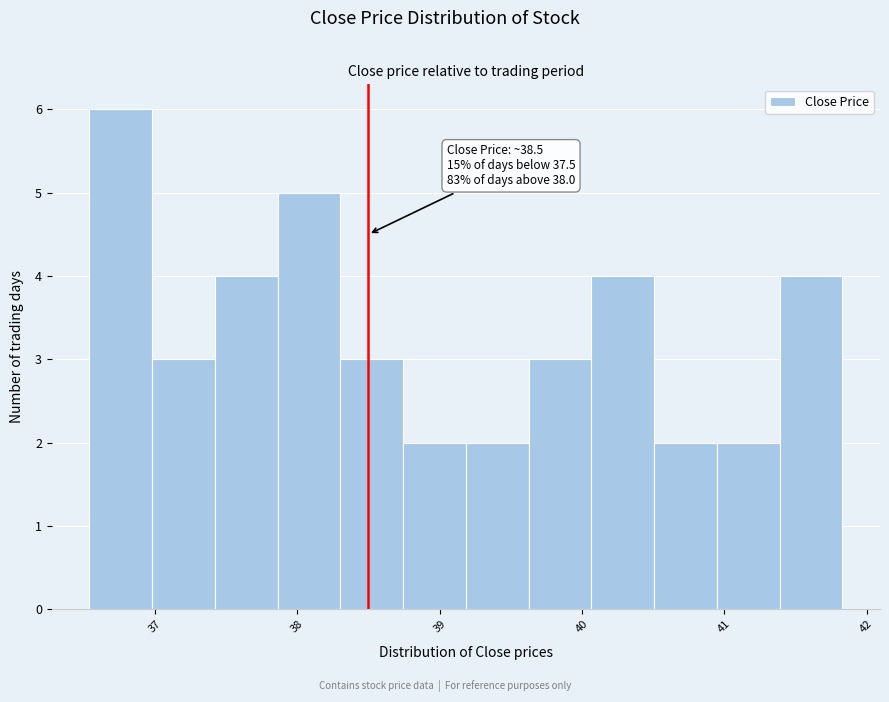

Which range on the x-axis has the tallest bar?

36.5 to 37.0